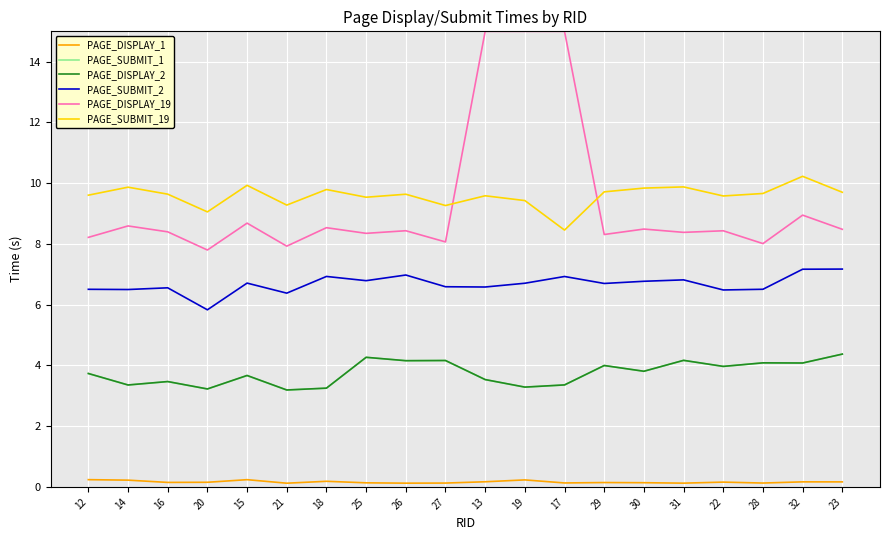

What is the sum of all PAGE_DISPLAY_2 values?

75.1